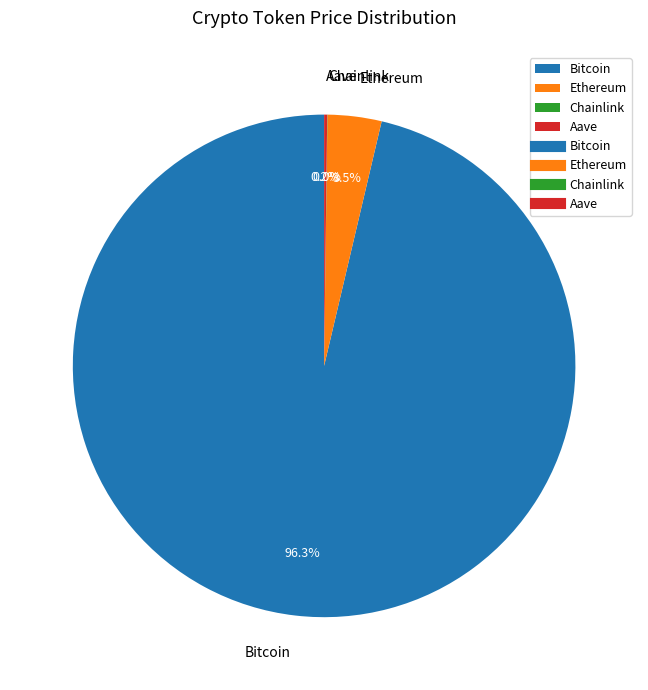

What percentage is NOT represented by Bitcoin?

3.7%